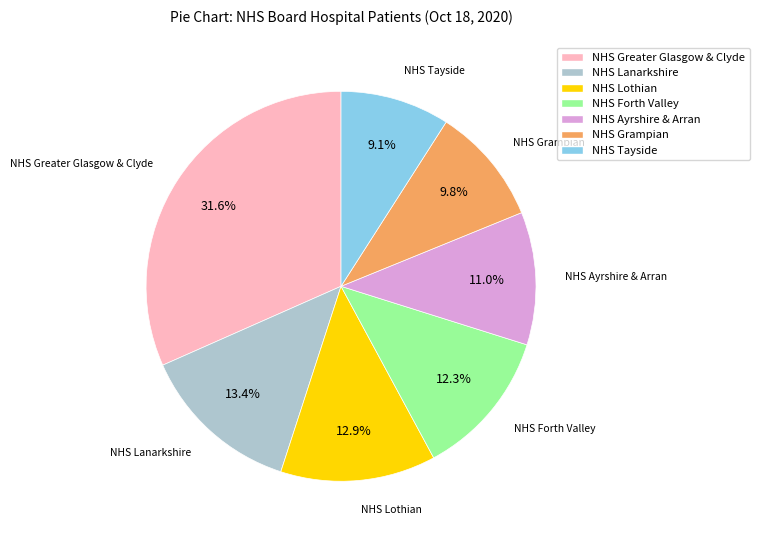

Count the number of slices in the pie.

7